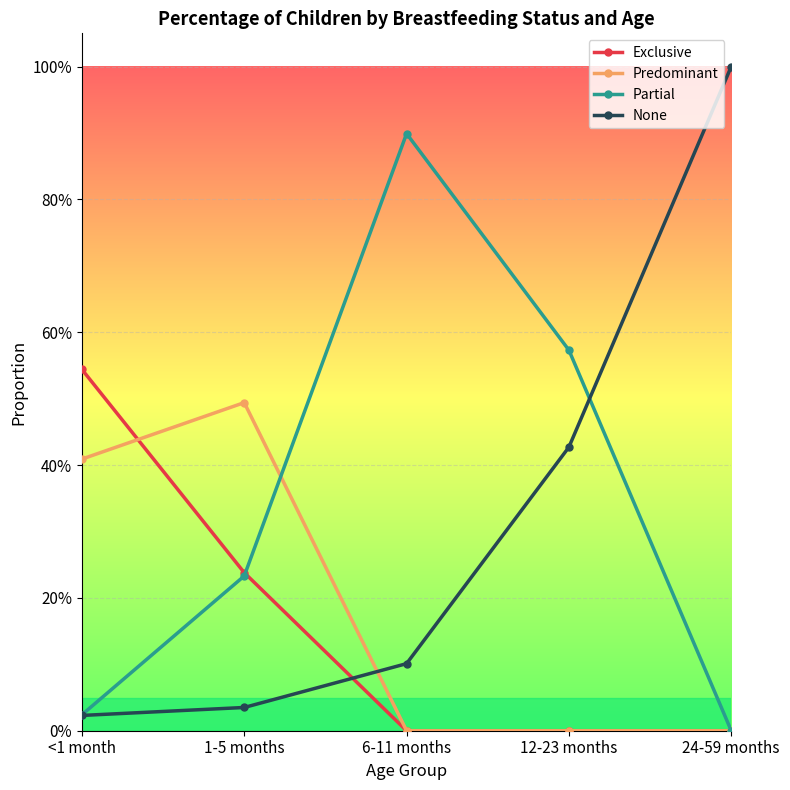

Does the chart have visible grid lines?

Yes